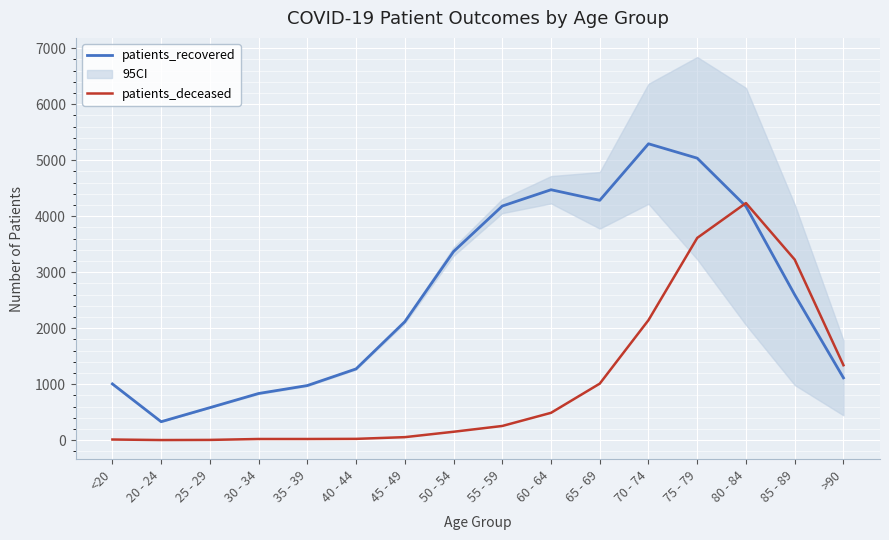

List the series in order of their overall mean, lowest first.

patients_deceased, patients_recovered